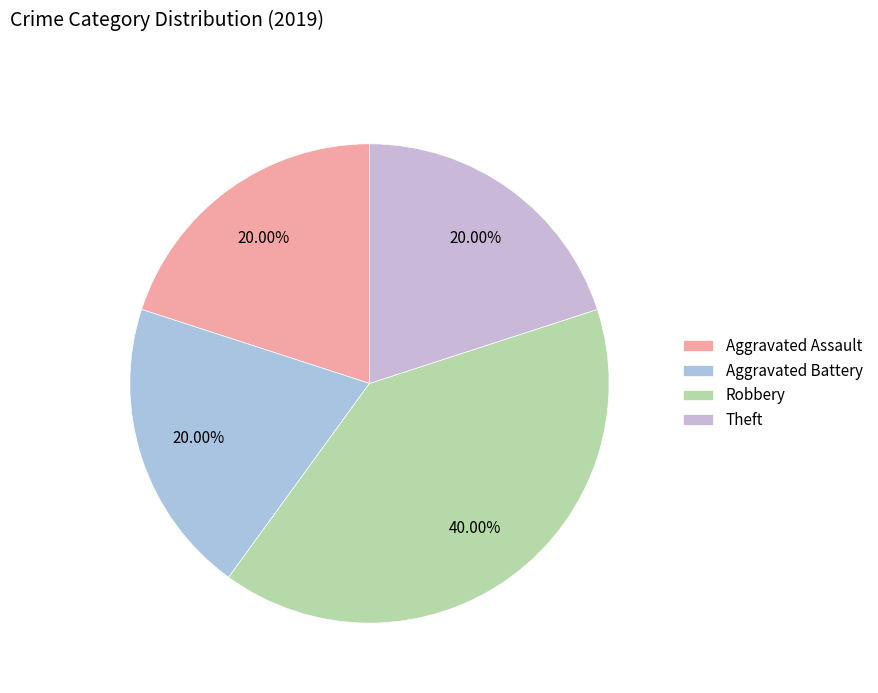

Does Theft account for over 50% of the chart?

No